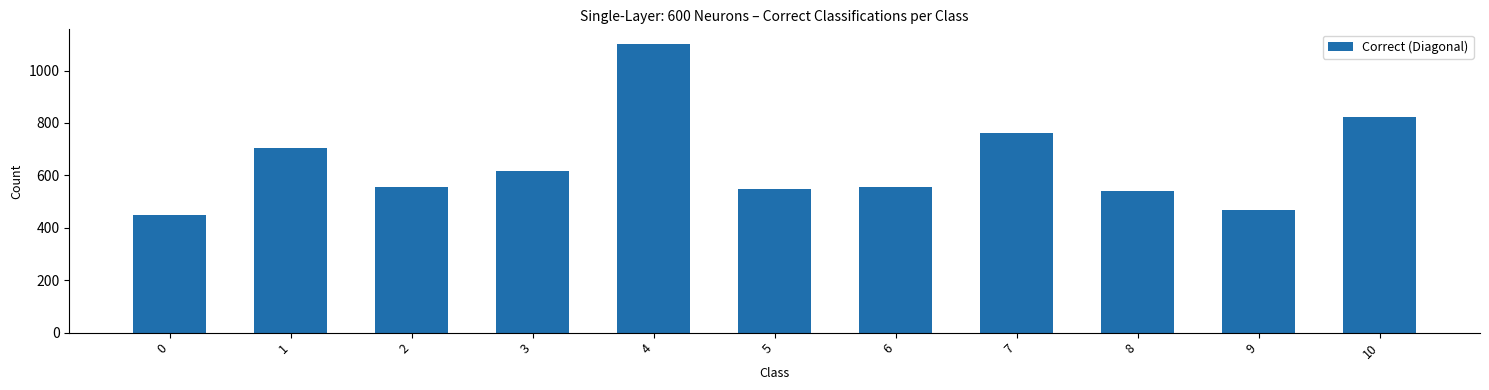

Are the bars horizontal?

No